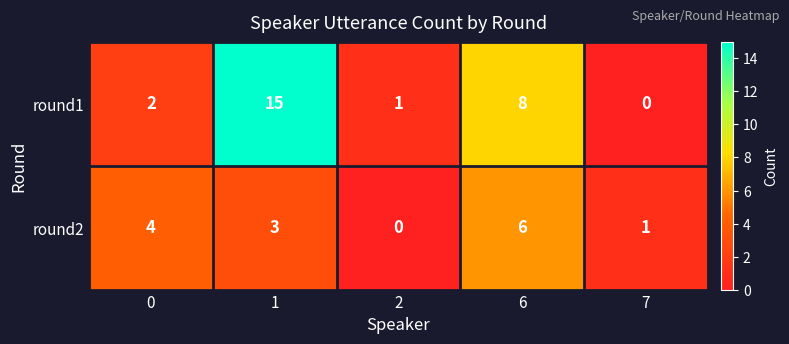

What is the maximum value for round1?

15